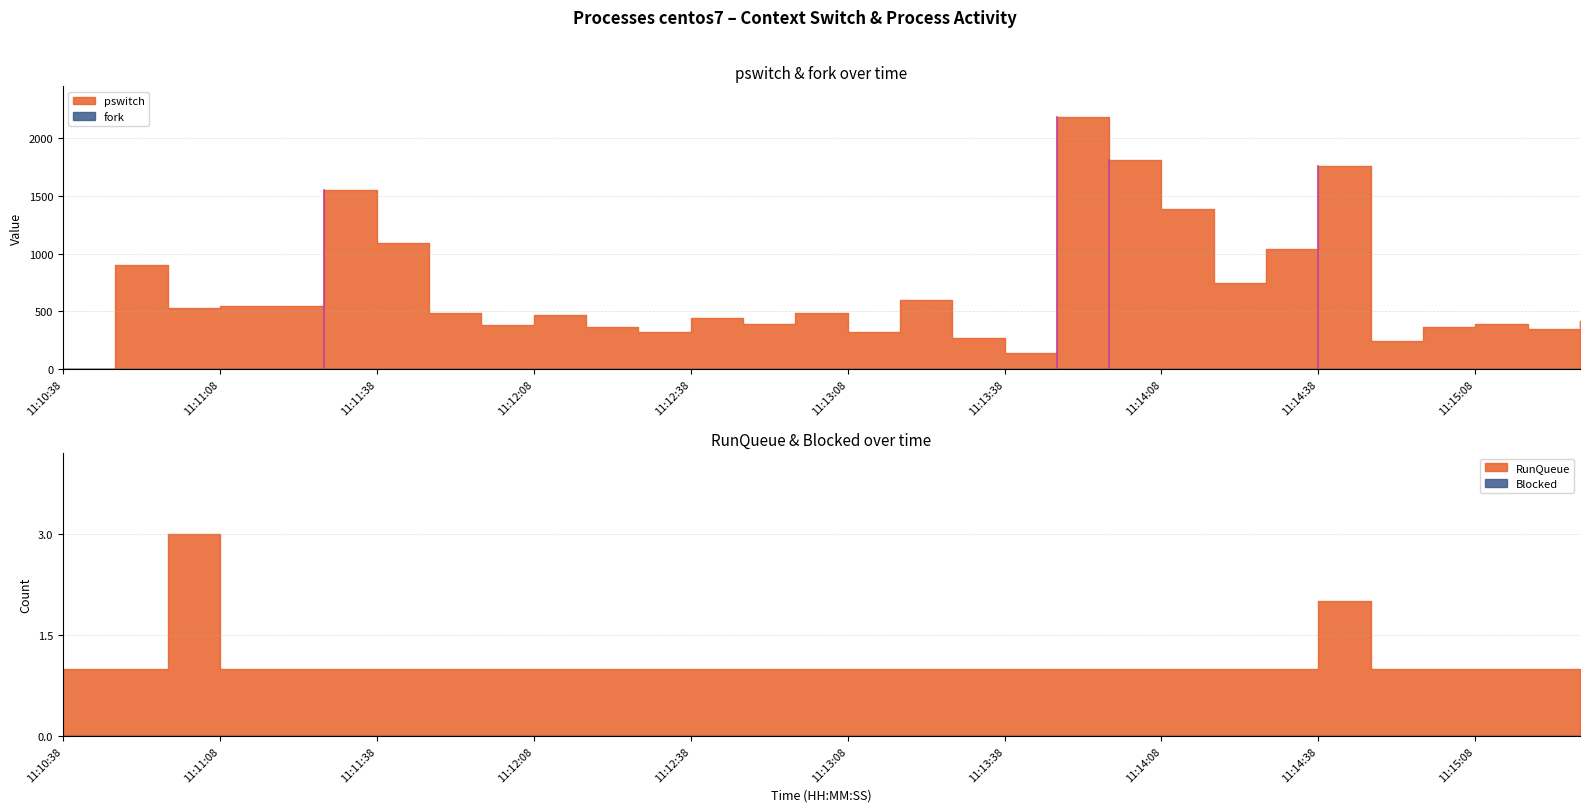

Where does the pswitch series first go above 482?

11:10:48